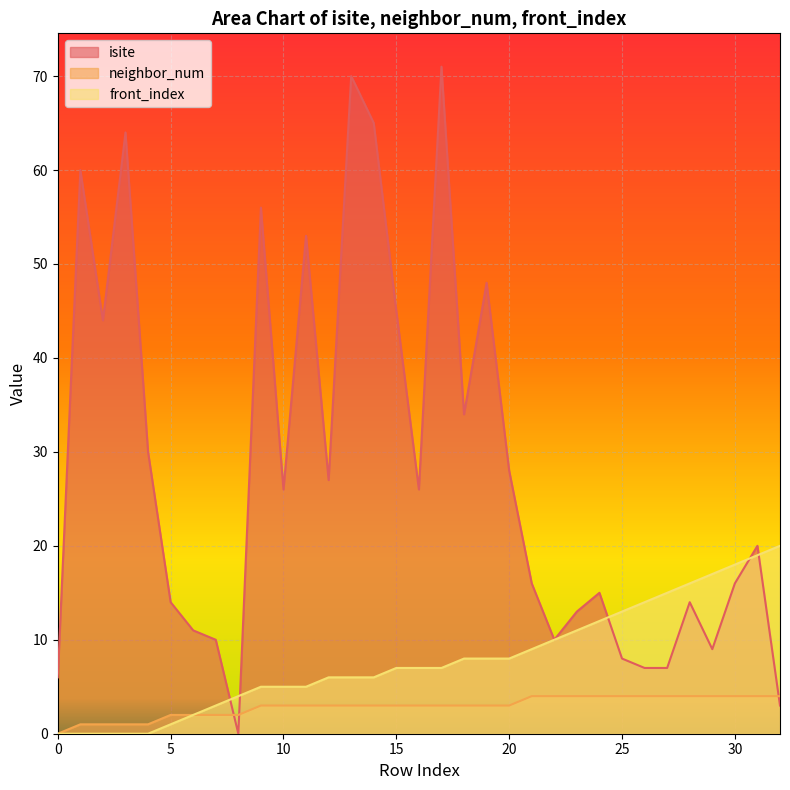

Reading right to left, extract all data points from this chart.

isite: 32=3	31=20	30=16	29=9	28=14	27=7	26=7	25=8	24=15	23=13	22=10	21=16	20=28	19=48	18=34	17=71	16=26	15=45	14=65	13=70	12=27	11=53	10=26	9=56	8=0	7=10	6=11	5=14	4=30	3=64	2=44	1=60	0=6
neighbor_num: 32=4	31=4	30=4	29=4	28=4	27=4	26=4	25=4	24=4	23=4	22=4	21=4	20=3	19=3	18=3	17=3	16=3	15=3	14=3	13=3	12=3	11=3	10=3	9=3	8=2	7=2	6=2	5=2	4=1	3=1	2=1	1=1	0=0
front_index: 32=20	31=19	30=18	29=17	28=16	27=15	26=14	25=13	24=12	23=11	22=10	21=9	20=8	19=8	18=8	17=7	16=7	15=7	14=6	13=6	12=6	11=5	10=5	9=5	8=4	7=3	6=2	5=1	4=0	3=0	2=0	1=0	0=0